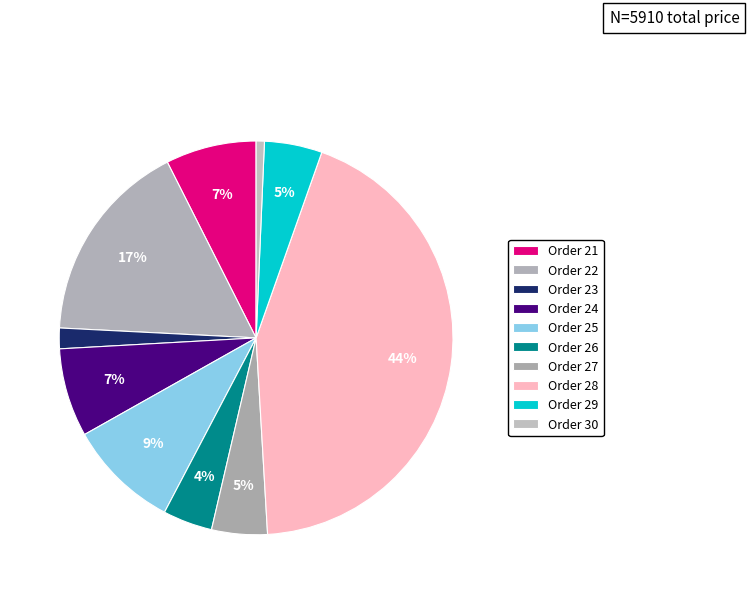

Is there any slice that represents more than half of the pie?

No